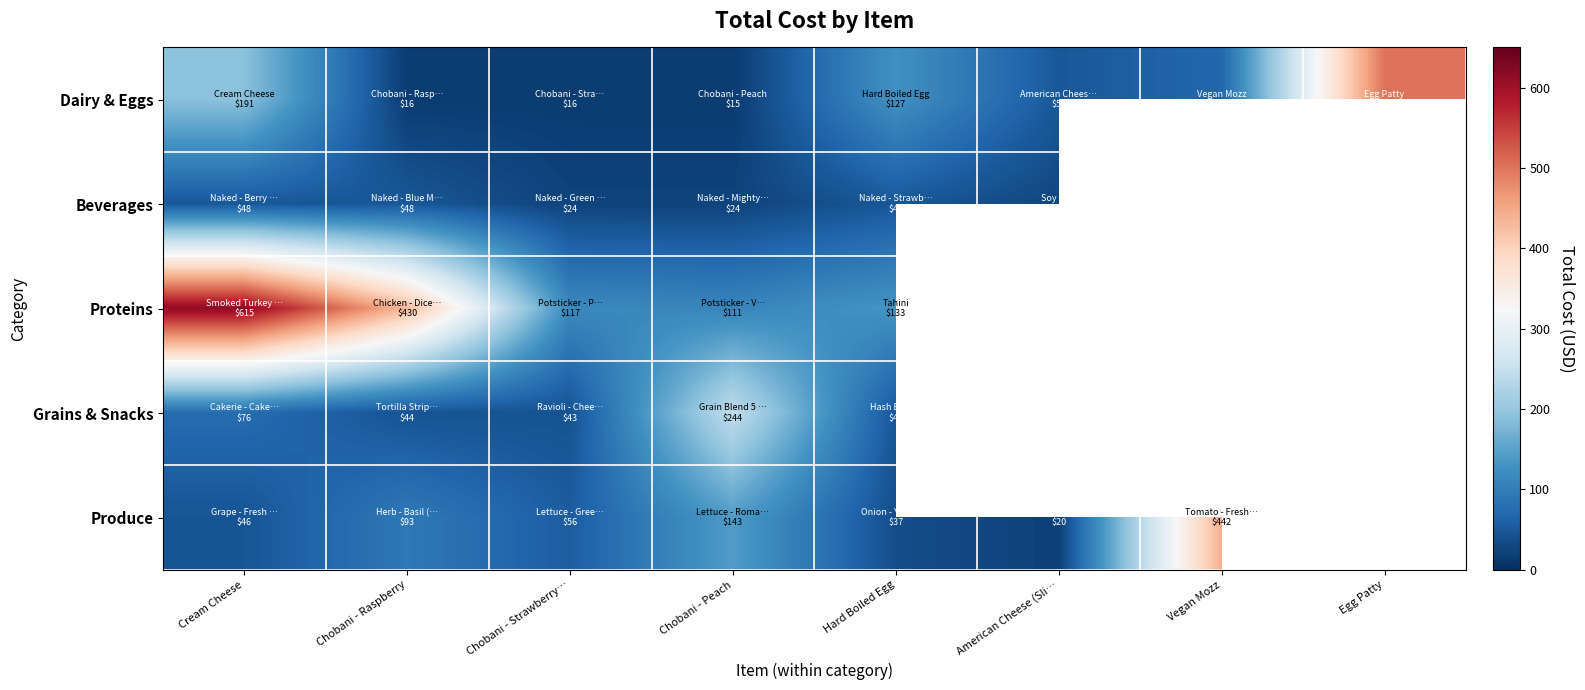

Which series has the largest range (max minus min)?

Proteins